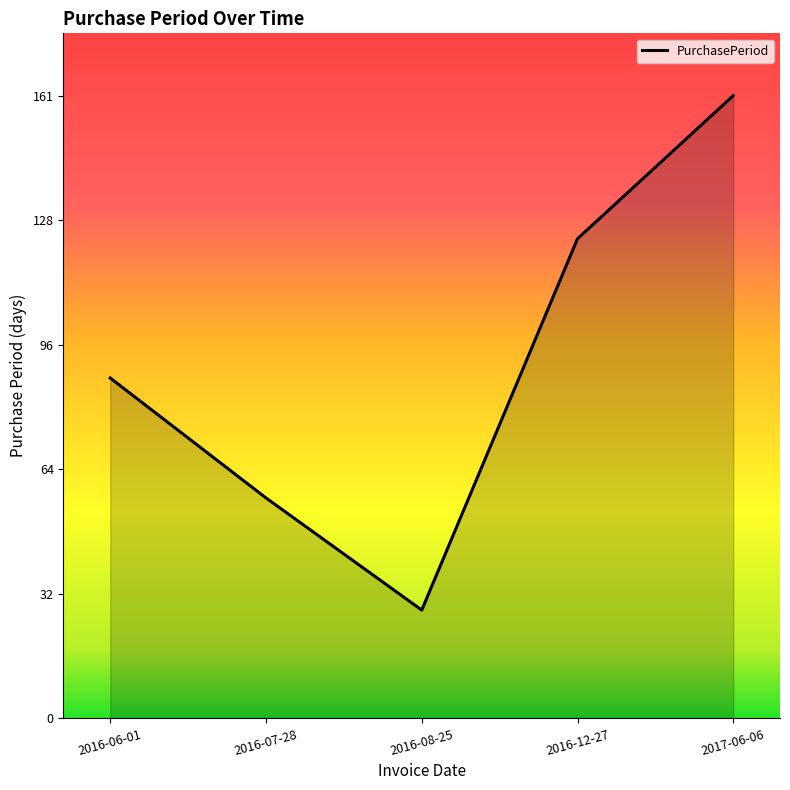

Does the chart have visible grid lines?

No